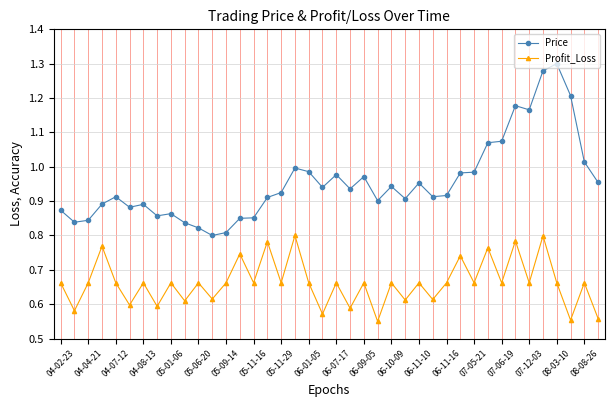

True or false: Price has more than 1 interior local peaks.

True